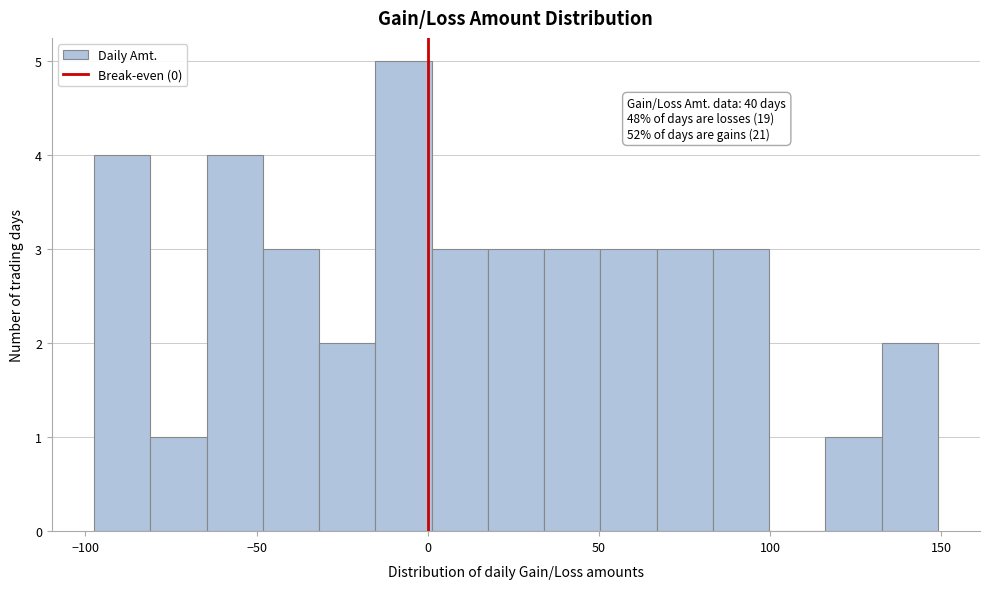

Read against the x-axis, roughly where is the centre of the tallest bar?

-5